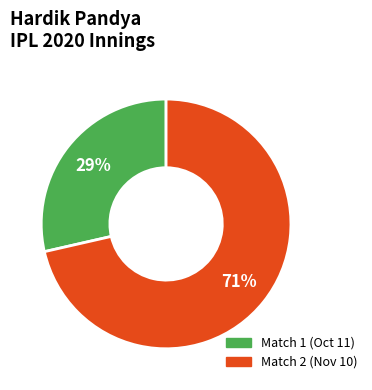

To the nearest percent, what is the average slice percentage?

50%